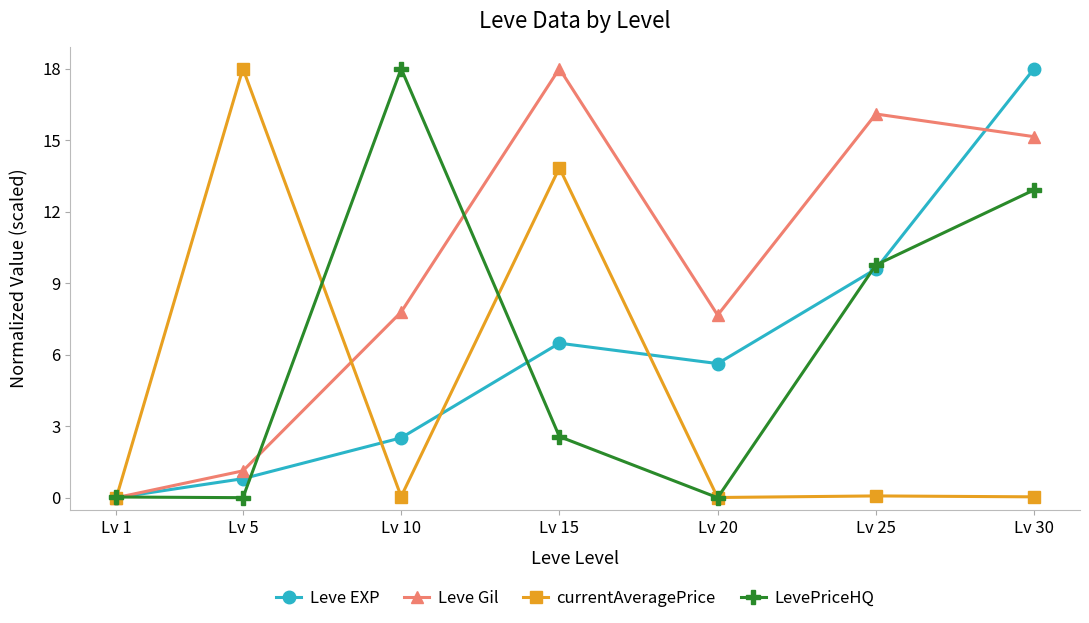

At which category does currentAveragePrice reach its first local peak?

Lv 5